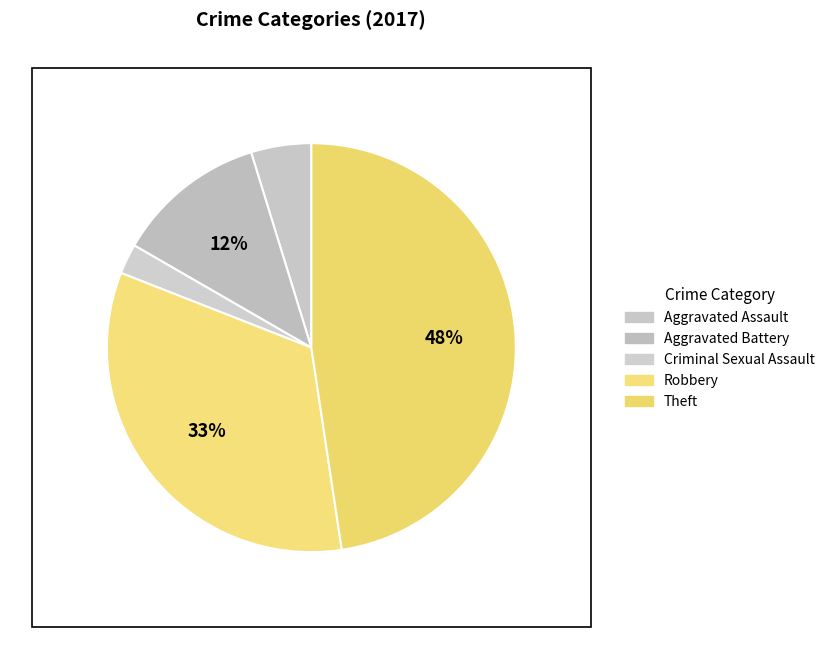

Rank the categories by value from highest to lowest.

Theft, Robbery, Aggravated Battery, Aggravated Assault, Criminal Sexual Assault